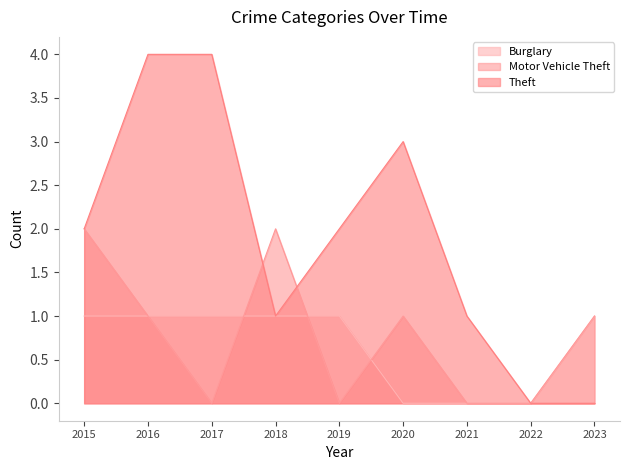

How many interior local valleys does the Theft series have?

1